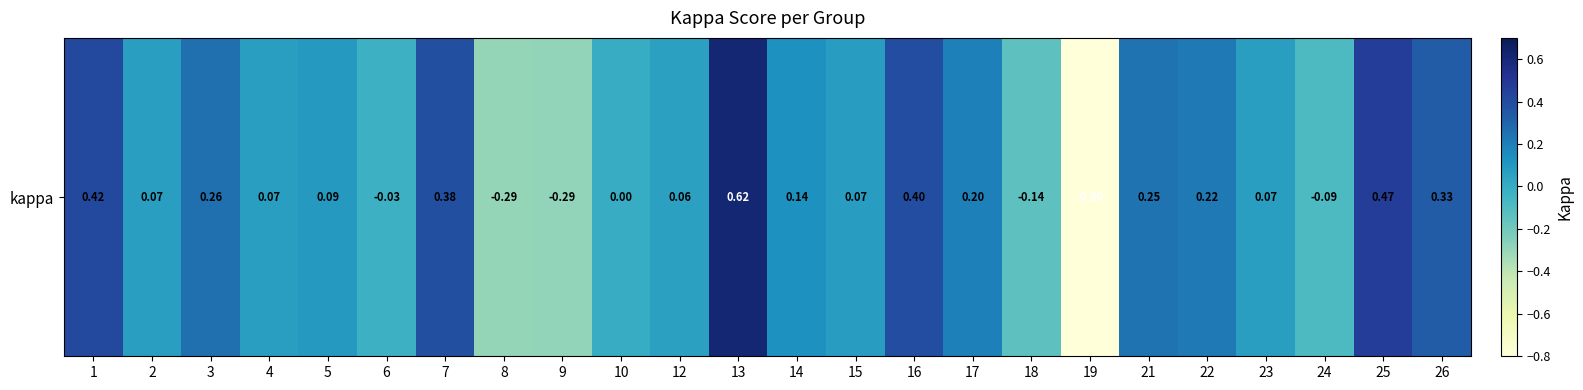

True or false: the data shows 0.6 at 7.

False